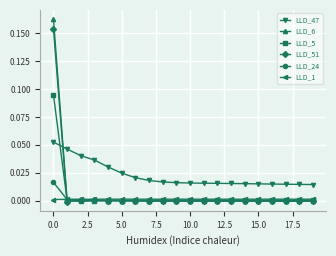

Which series has the largest range (max minus min)?

LLD_6